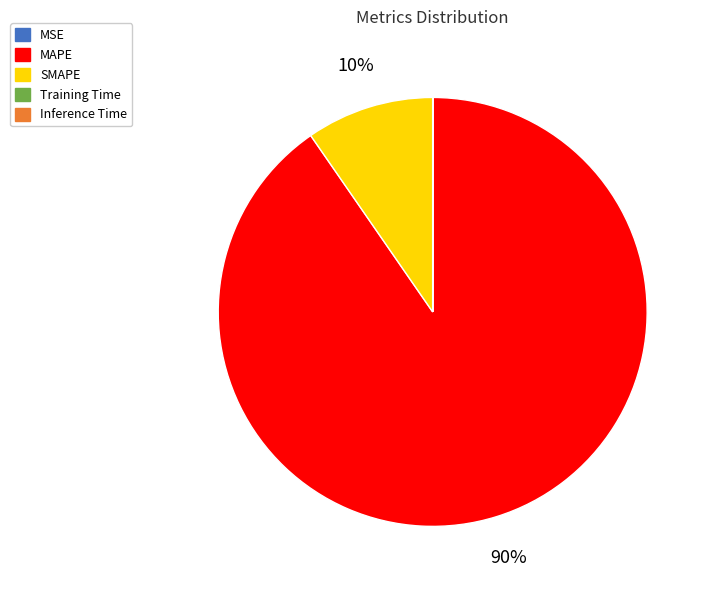

What percentage is the MAPE slice, to the nearest percent?

90%